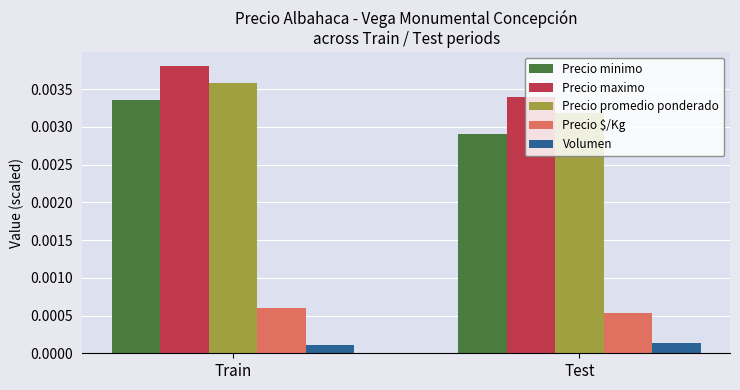

Rank the series by their maximum value, from lowest to highest.

Volumen, Precio $/Kg, Precio minimo, Precio promedio ponderado, Precio maximo